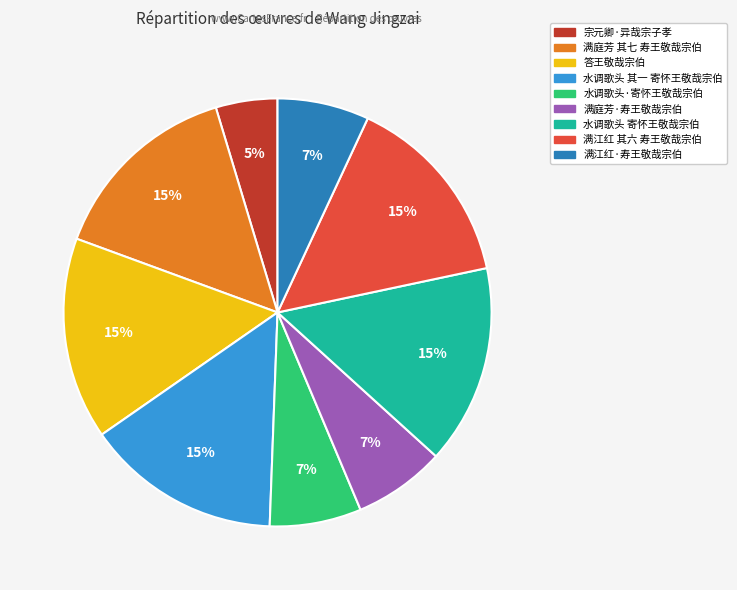

The 满庭芳 其七 寿王敬哉宗伯 slice represents 26% of the pie. True or false?

False